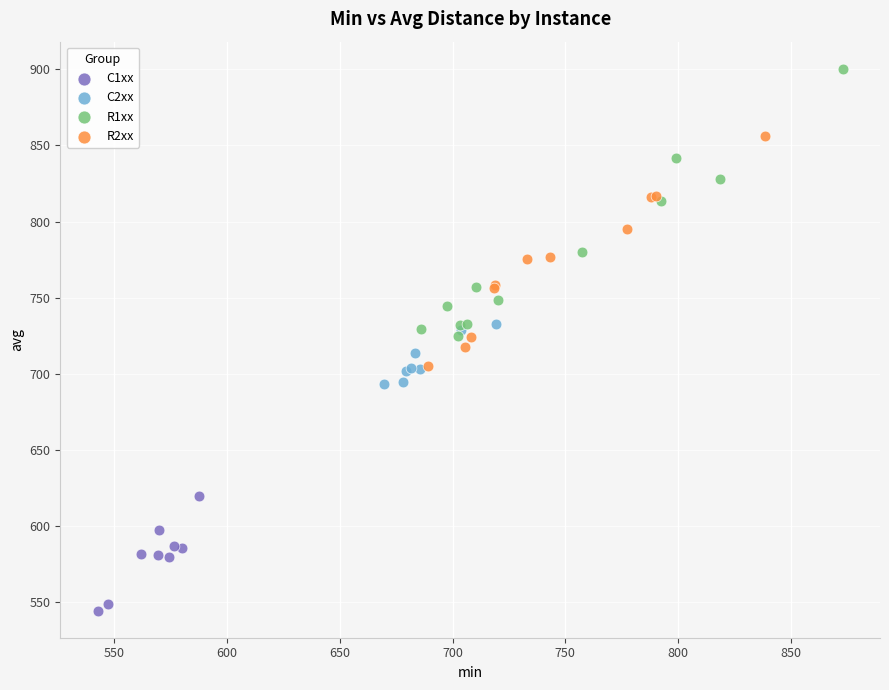

Which series contains the lowest Y value?

C1xx